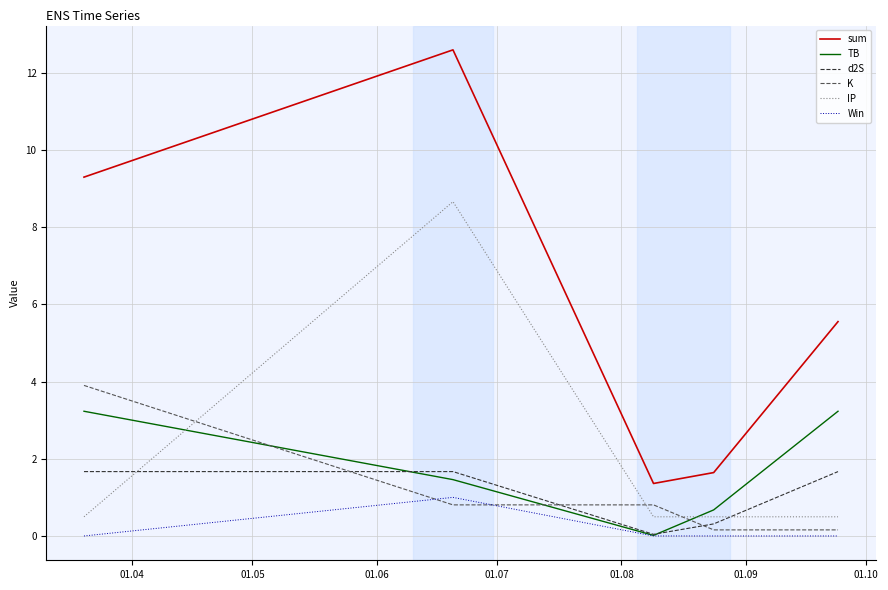

What is the greatest value displayed?

12.6